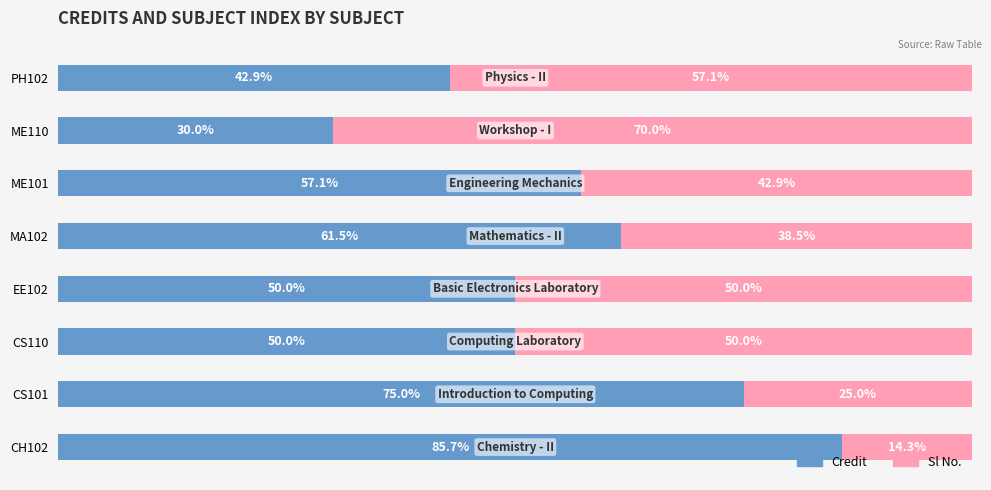

At which label is Credit closest to 57?

ME101